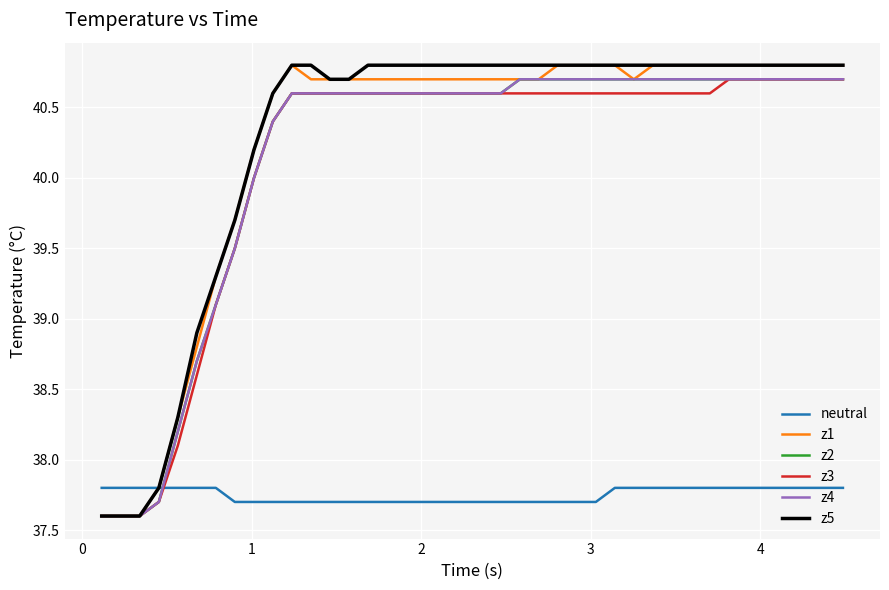

True or false: neutral and z4 intersect in this chart.

True